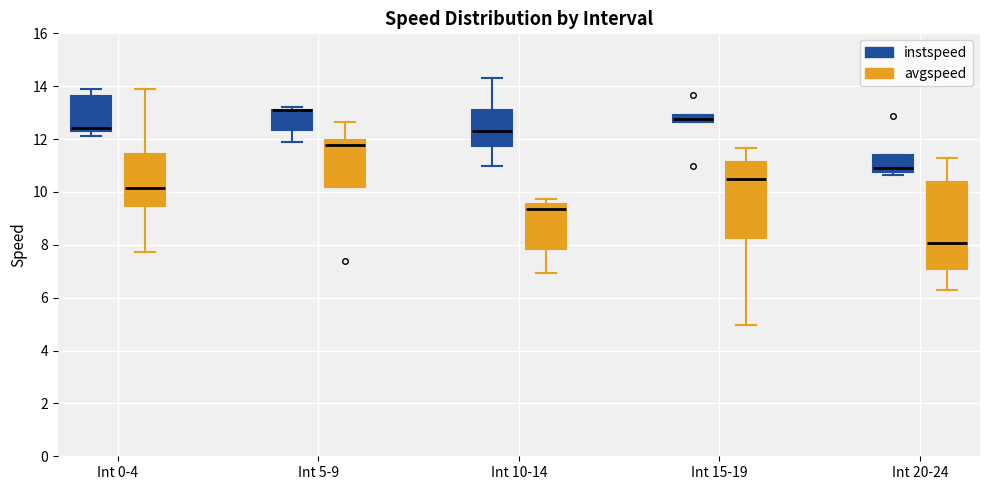

Where is the upper edge of the box for Int 15-19 (avgspeed) on the y-axis? The values are not printed on the chart, so give them approximately, as read against the axis.

11.2